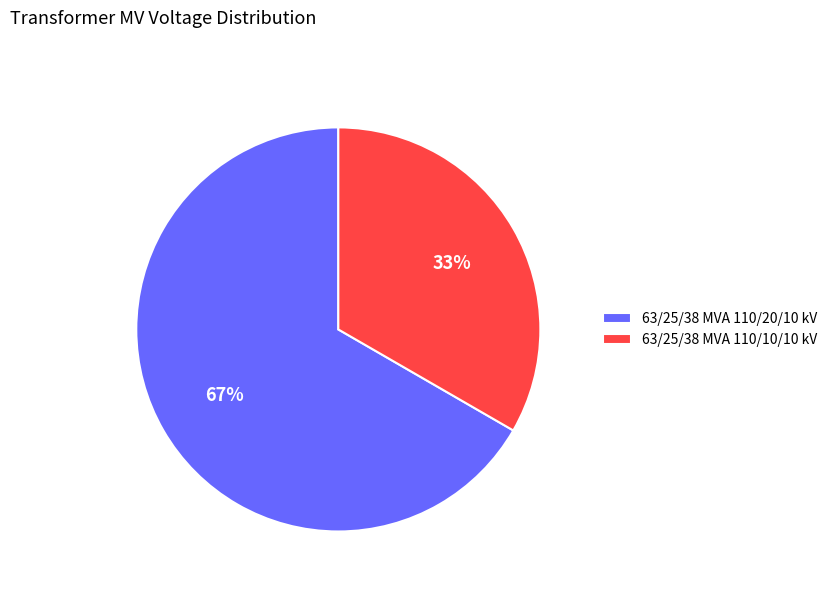

The 63/25/38 MVA 110/20/10 kV slice represents 67% of the pie. True or false?

True